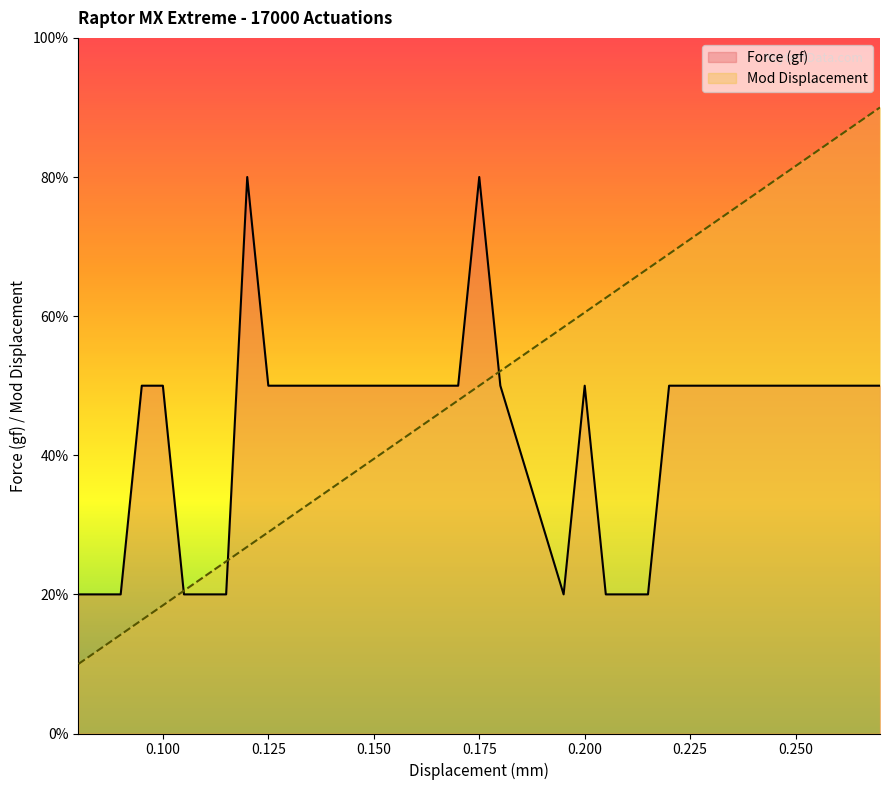

Where do Force (gf) and Mod Dis first cross each other?

0.1 and 0.105